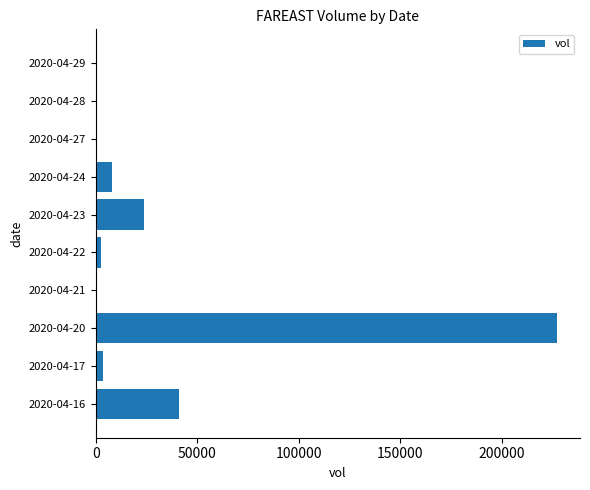

How many categories are shown in the chart?

10